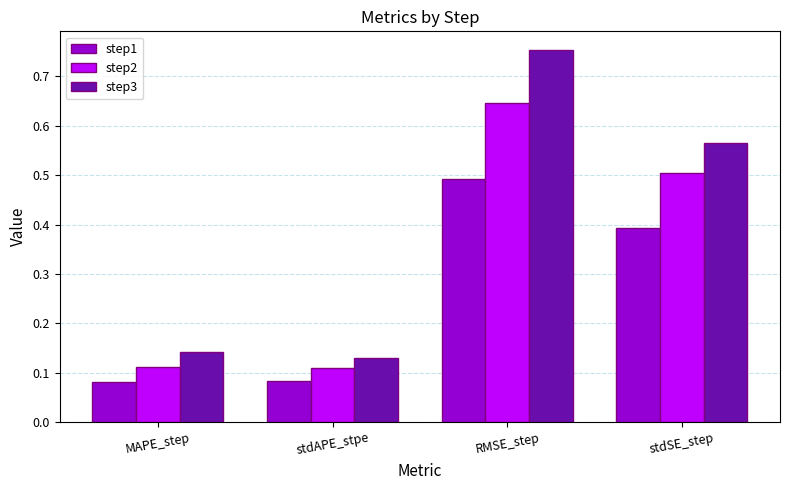

Is it true that step1 equals 0.2 at RMSE_step?

False